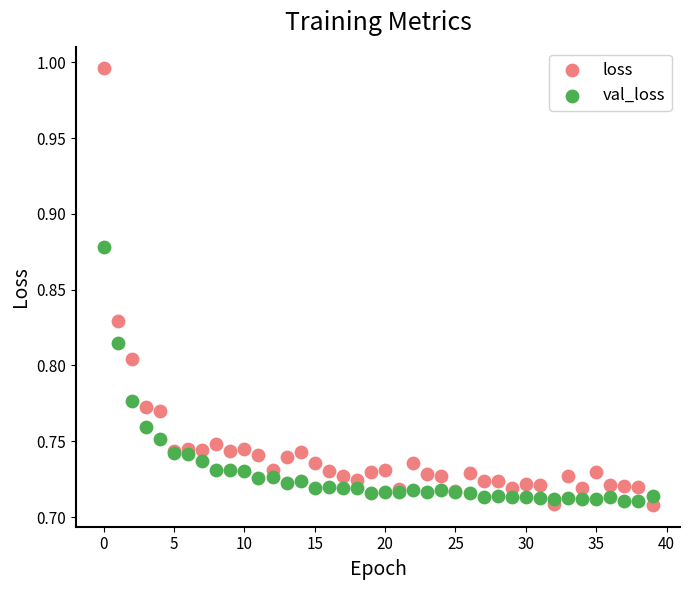

Which series has the largest Y range (max minus min)?

loss